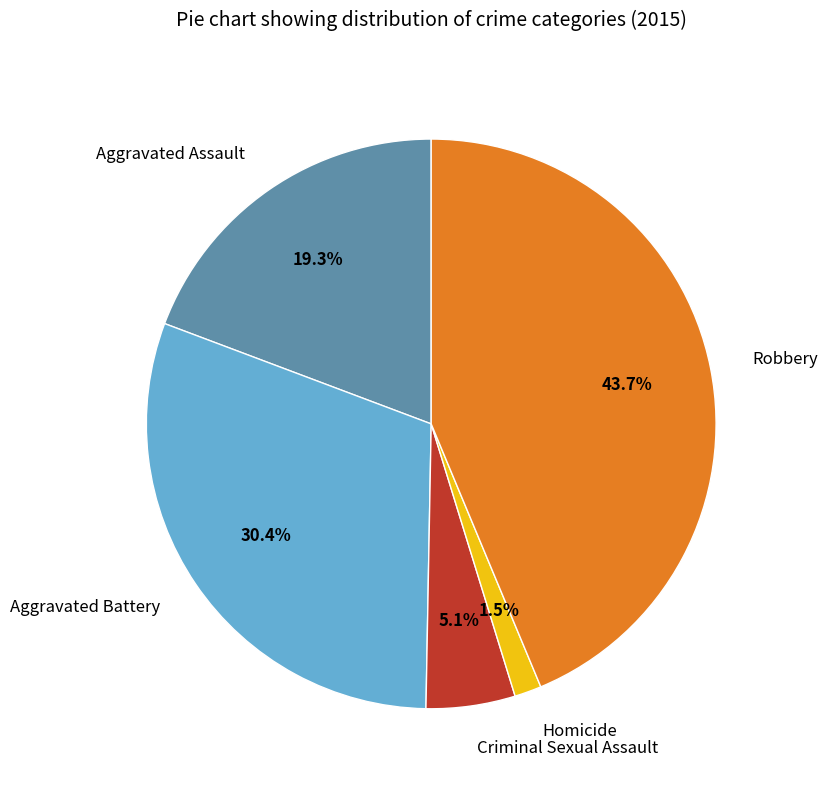

Which slice is the largest?

Robbery